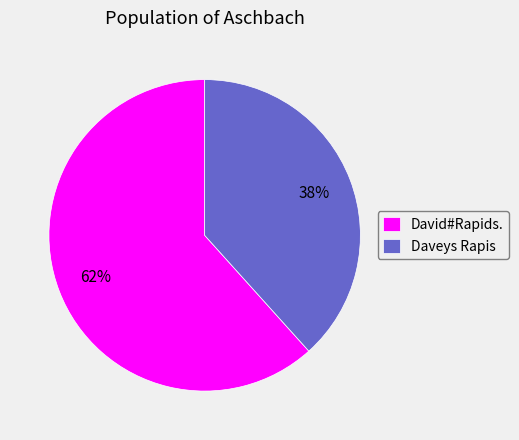

To the nearest percent, what percentage of the pie is David#Rapids.?

62%